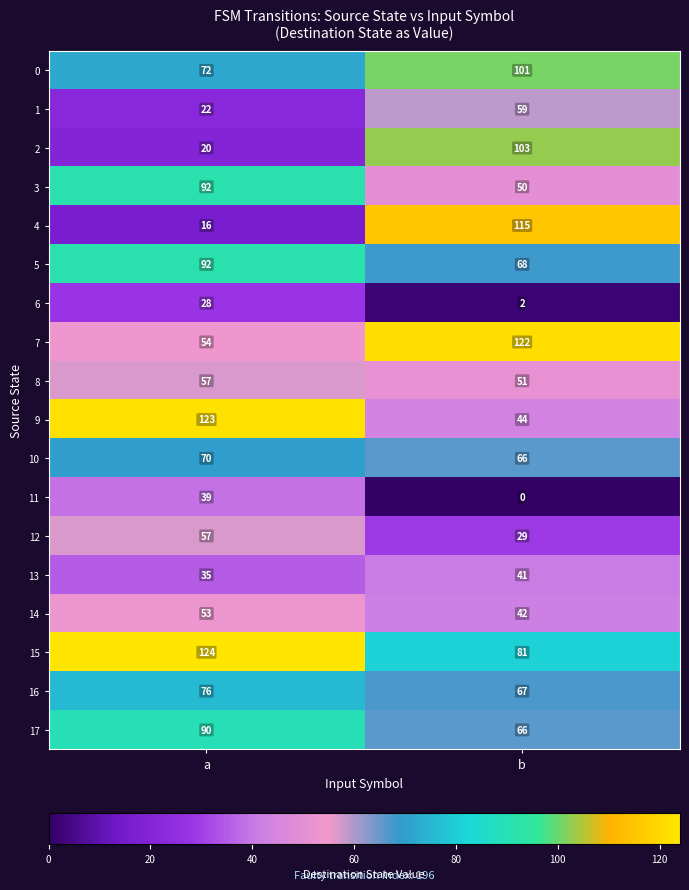

What is the total value across all series at b?

1107